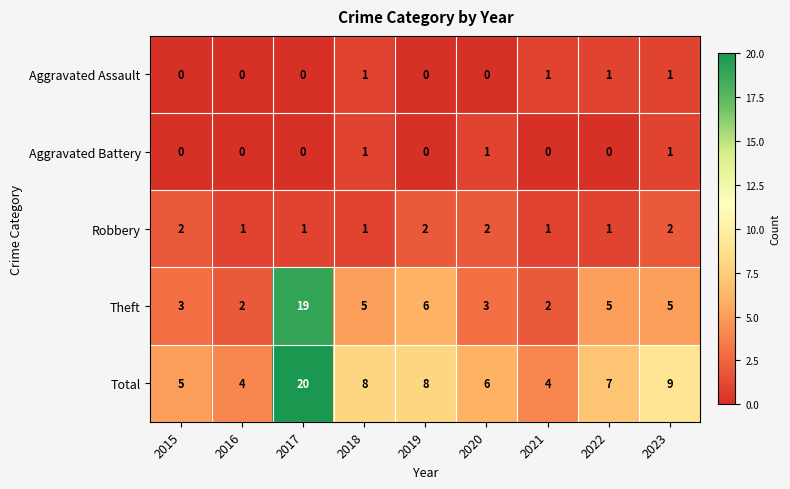

Is the value of Robbery at 2019 greater than the value of Aggravated Assault at 2019?

Yes